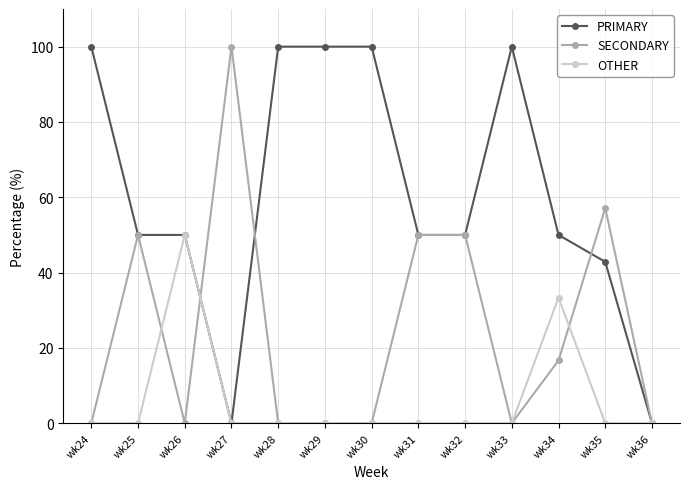

What is the spread (max minus min) of values at wk31?

50.0